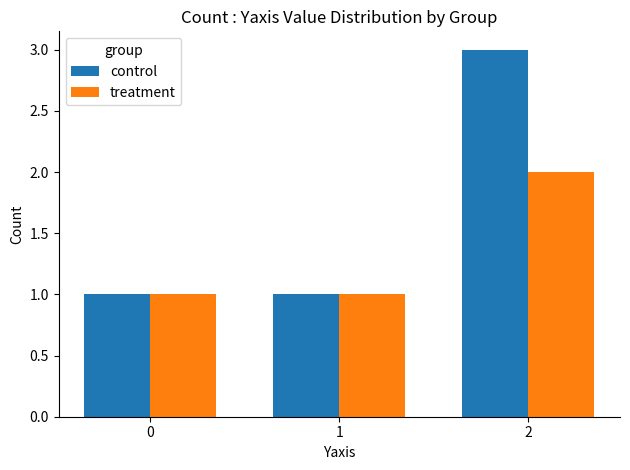

Reading right to left, extract all data points from this chart.

control: 2=3	1=1	0=1
treatment: 2=2	1=1	0=1